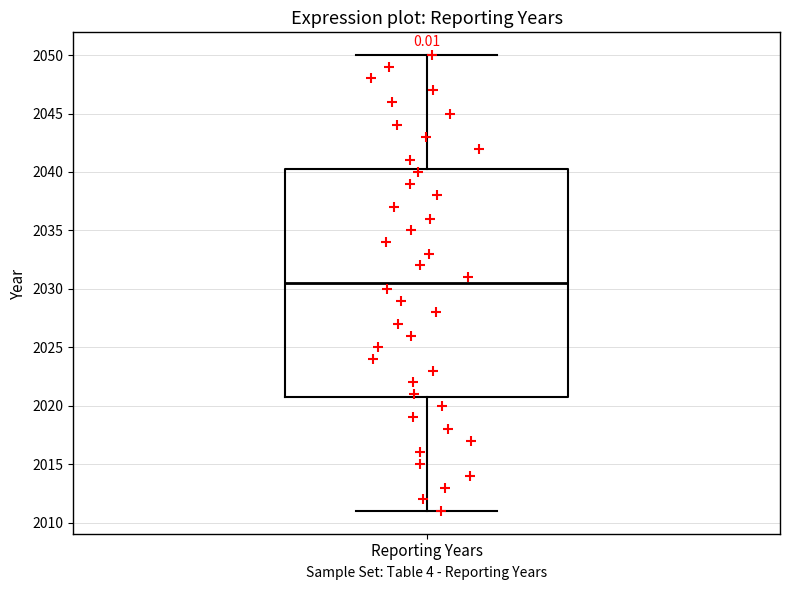

Read this box plot against the y-axis: the position of the median line, the range covered by the box, and the ends of both whiskers. The values are not printed on the chart, so give them approximately, as read against the axis.

median 2030.5, box 2021.0 to 2040.5, whiskers 2011.0 to 2050.0